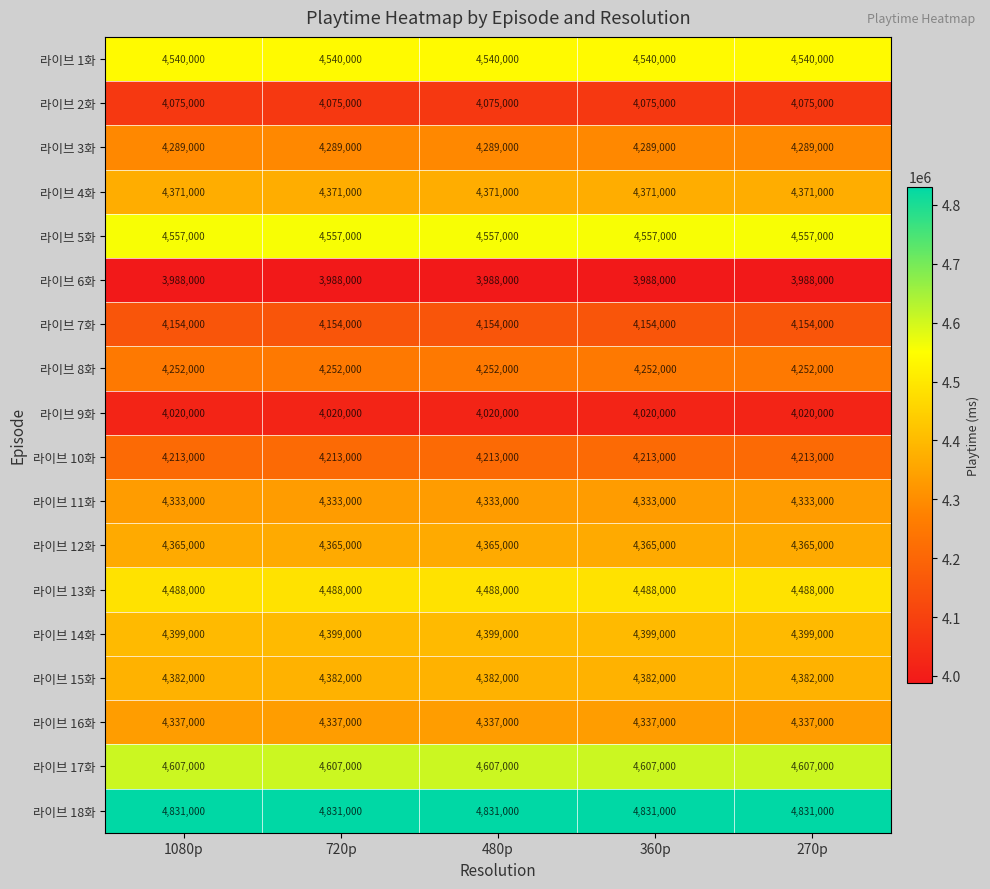

At how many categories does at least one series exceed 4802155?

5